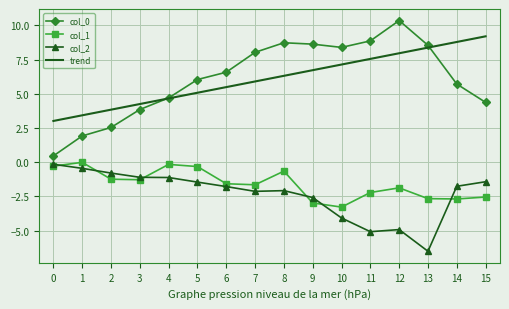

At which category is the sum across all series the highest?

8